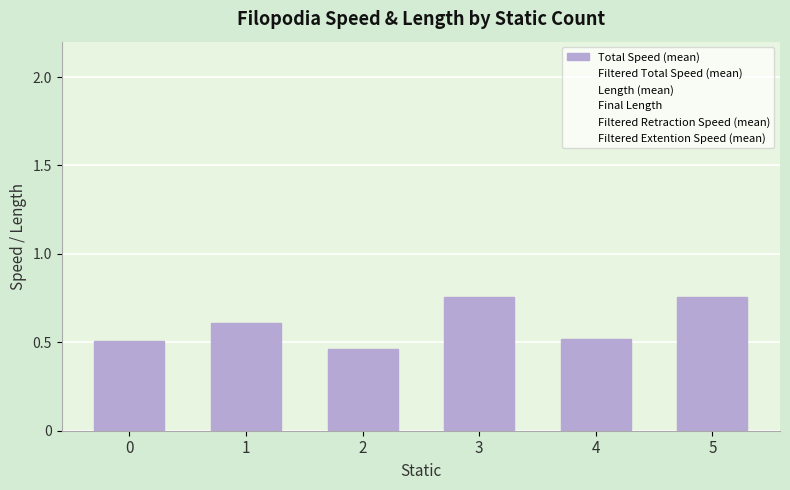

Which label corresponds to the smallest value in the chart?

2